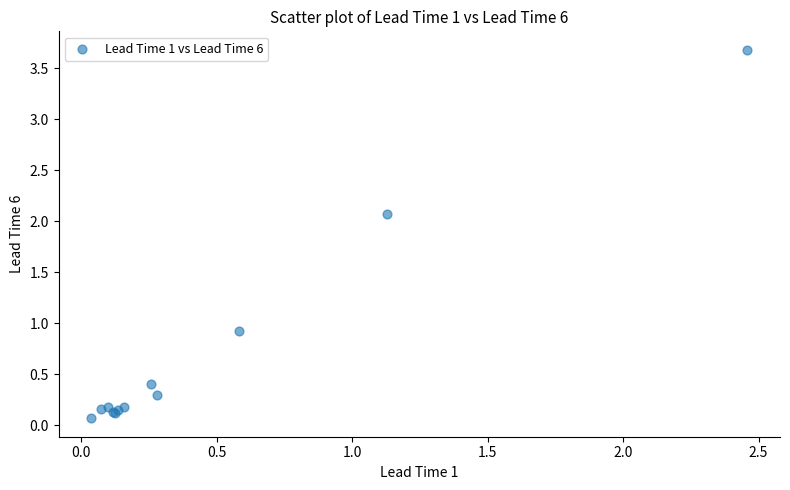

What Y value in the scatter plot is closest to 1?

0.9